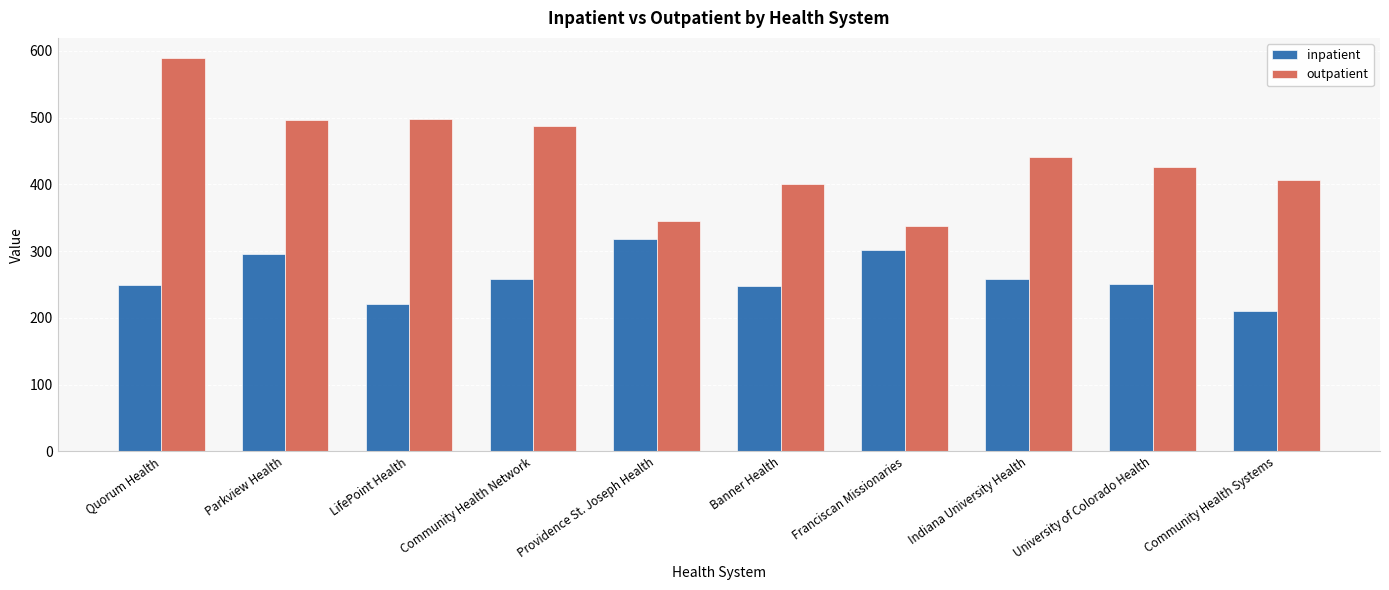

What is the difference between the inpatient values at Providence St. Joseph Health and Indiana University Health?

60.5